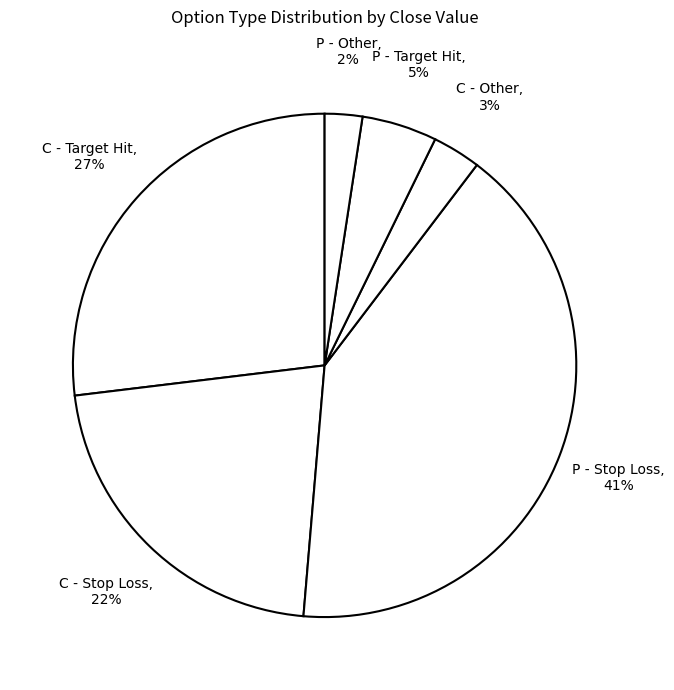

How many slices are in this pie chart?

6